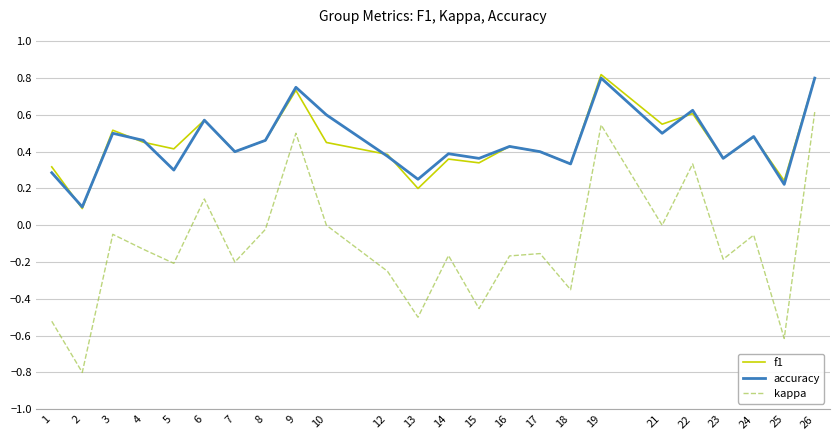

True or false: kappa and accuracy intersect in this chart.

False